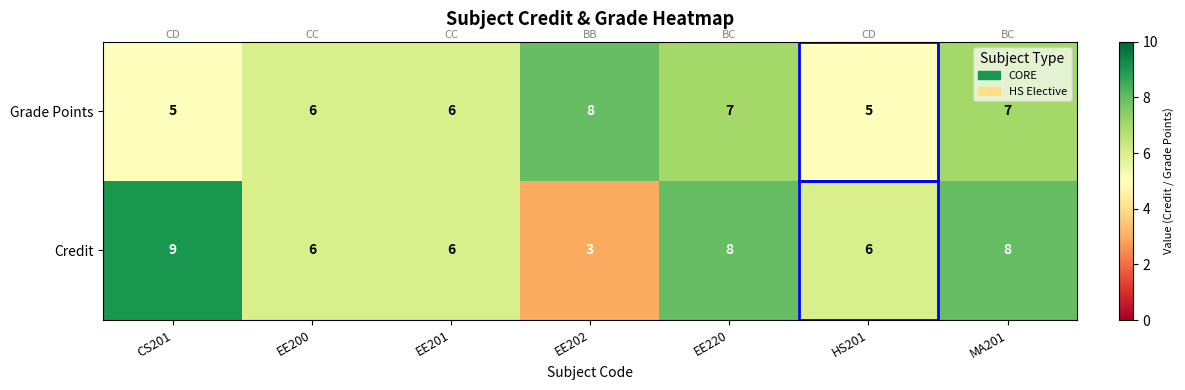

What is the average value of the Credit series?

7